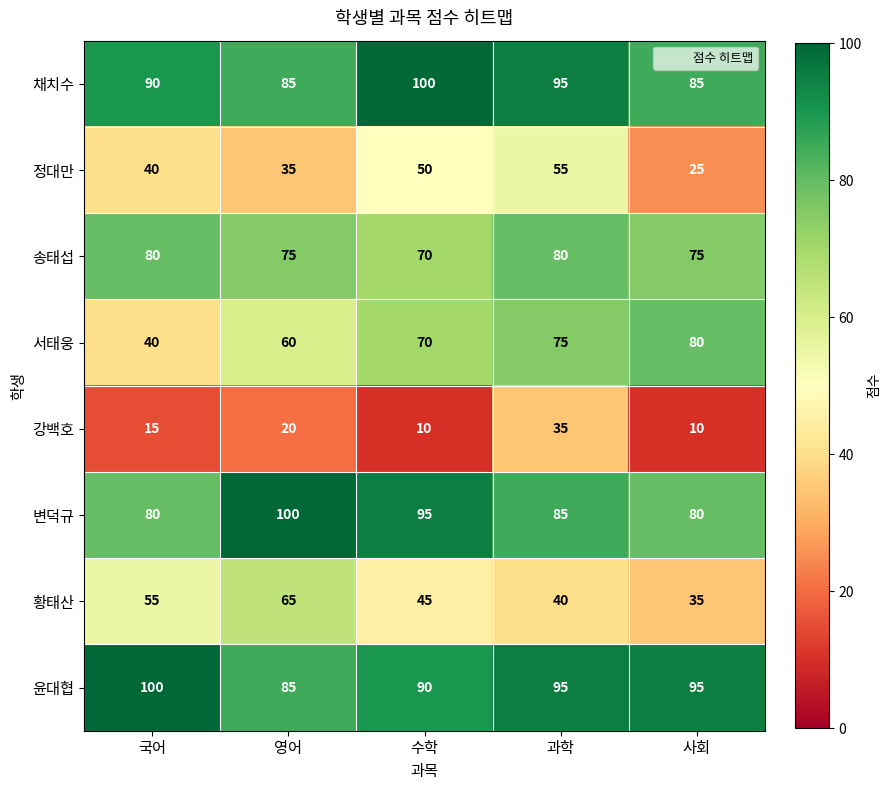

Between 영어 and 사회, which series saw the biggest shift?

황태산